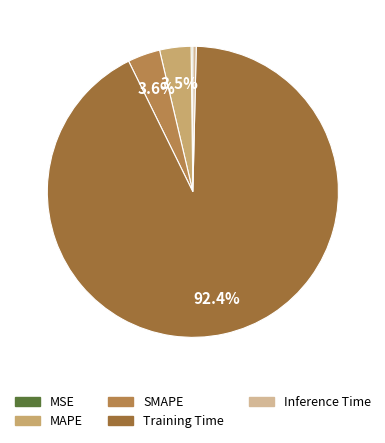

Rank the categories by value from lowest to highest.

MSE, Inference Time, MAPE, SMAPE, Training Time